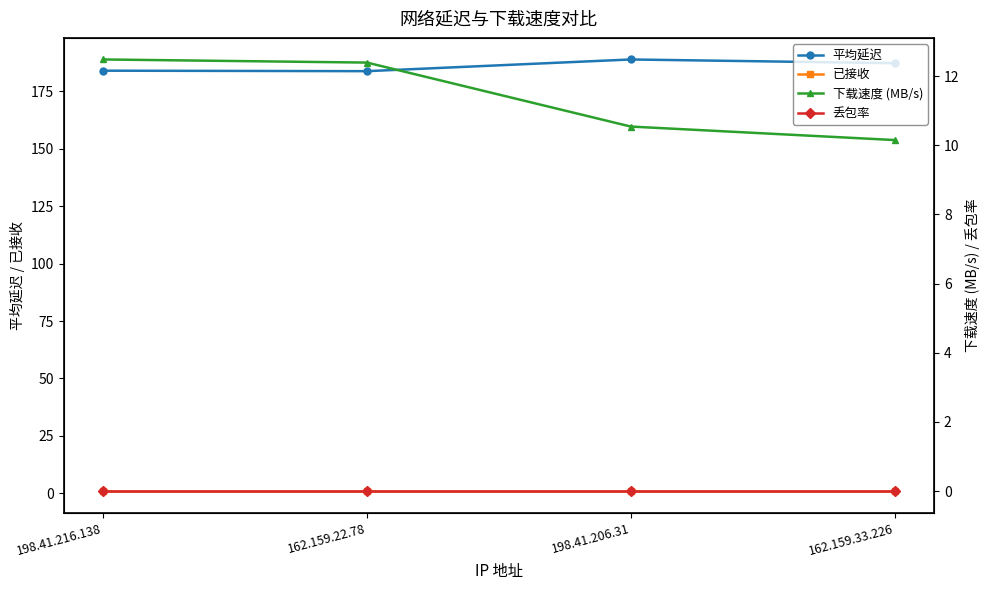

True or false: 平均延迟 and 下载速度 (MB/s) cross at least once.

False